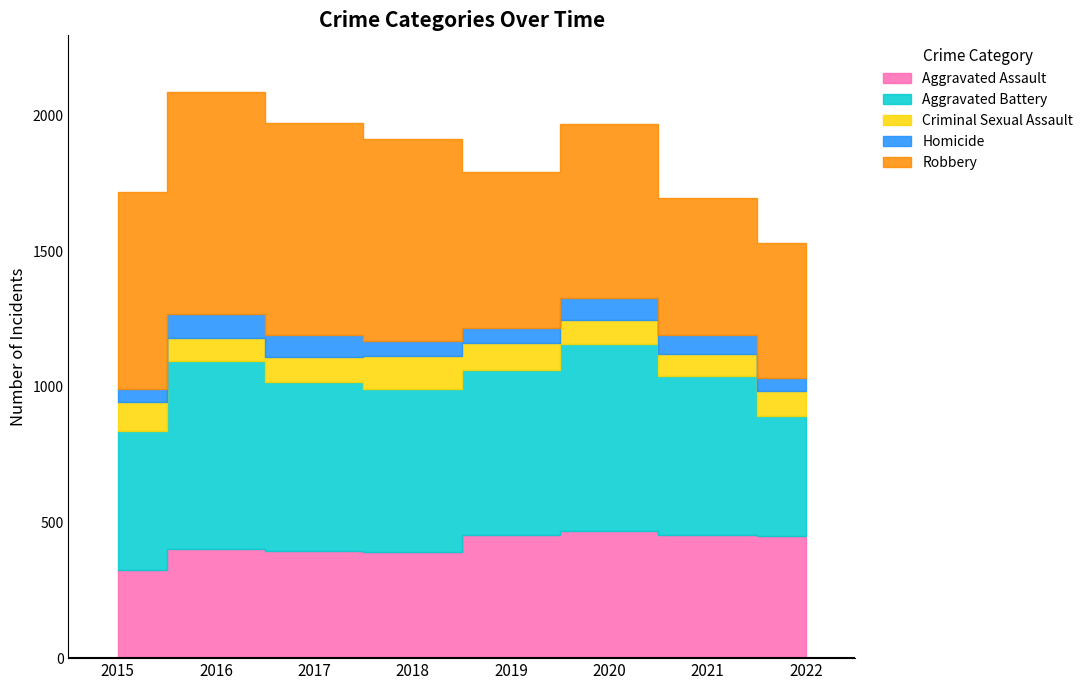

Is it true that Robbery equals 249 at 2020?

False